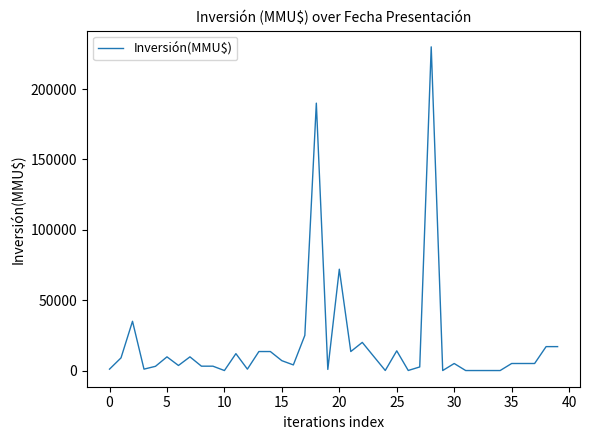

Is this an area chart (filled region under the line)?

No